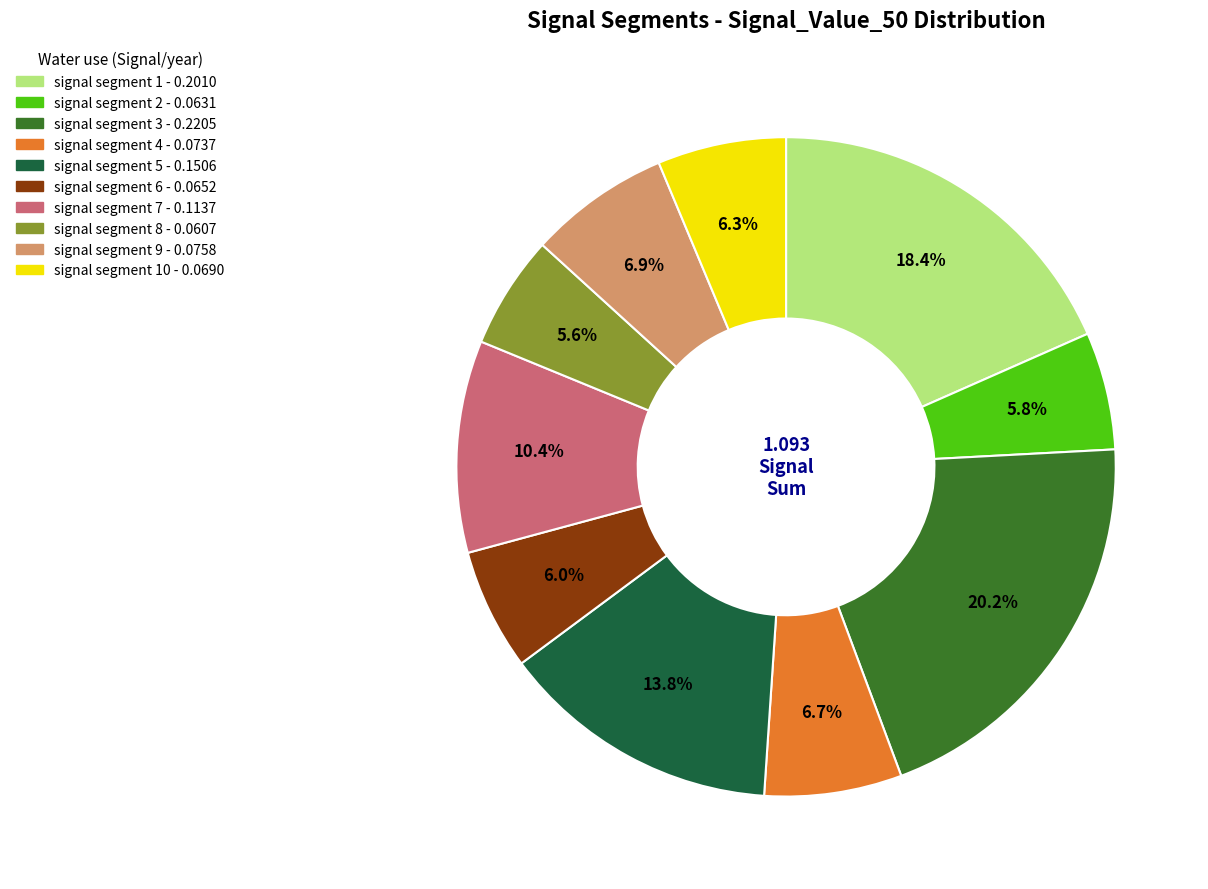

Does any single category account for the majority?

No